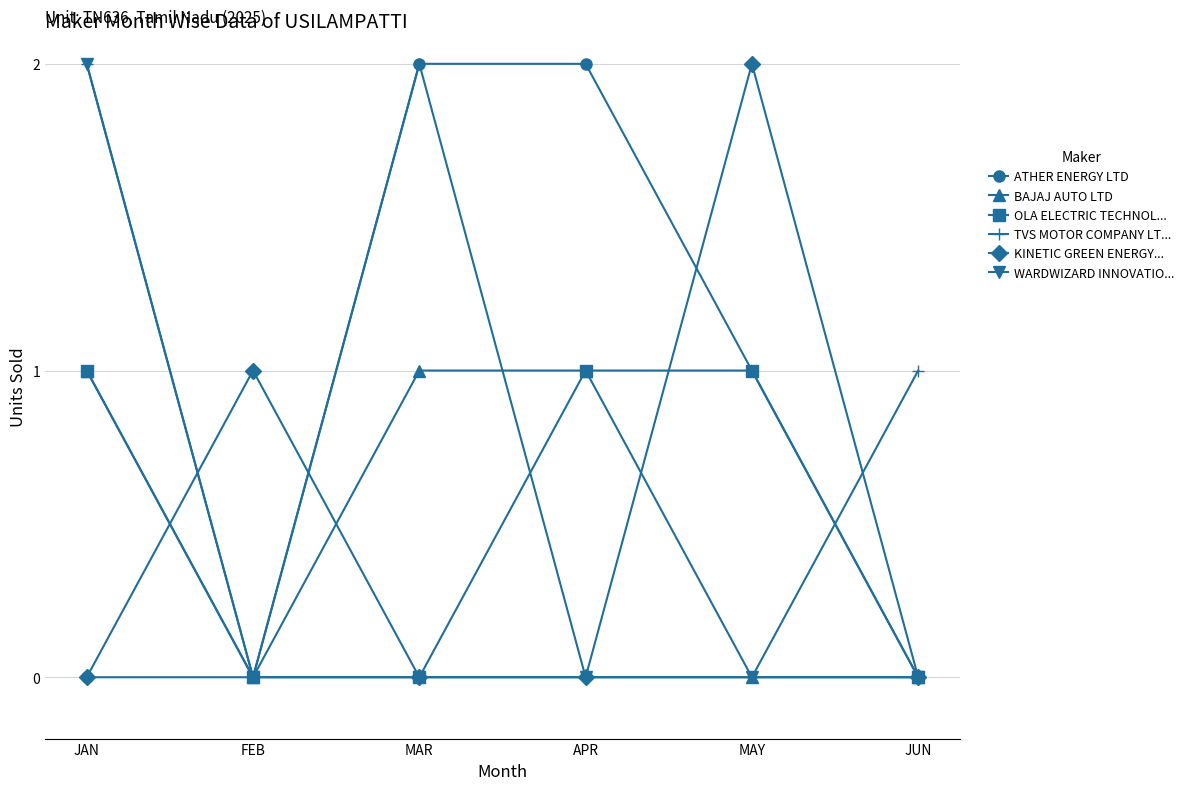

What position from the right is MAR?

4